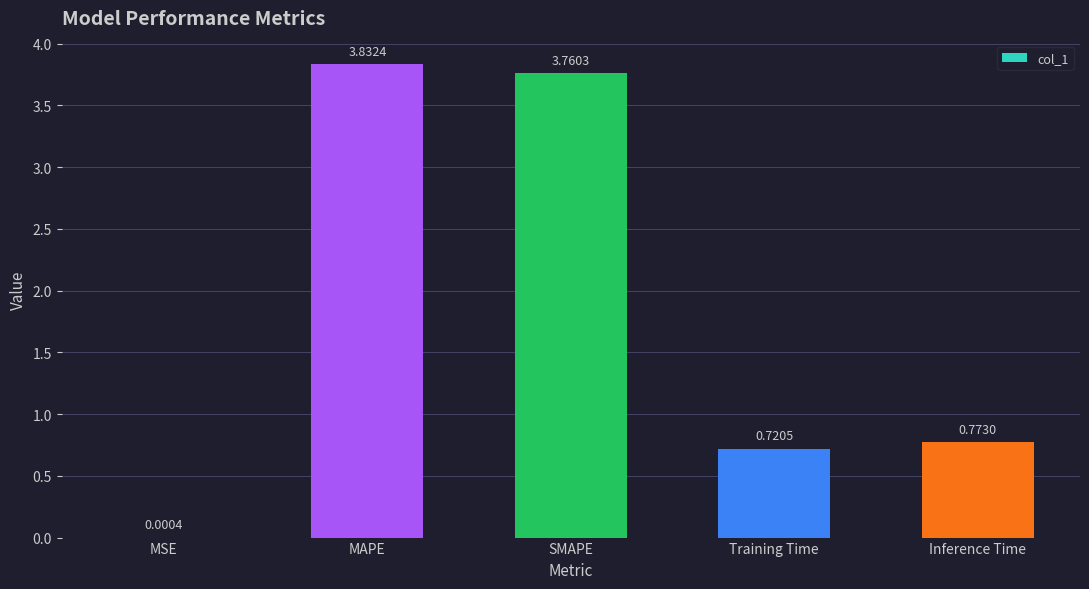

Which category has the highest value across all series?

MAPE